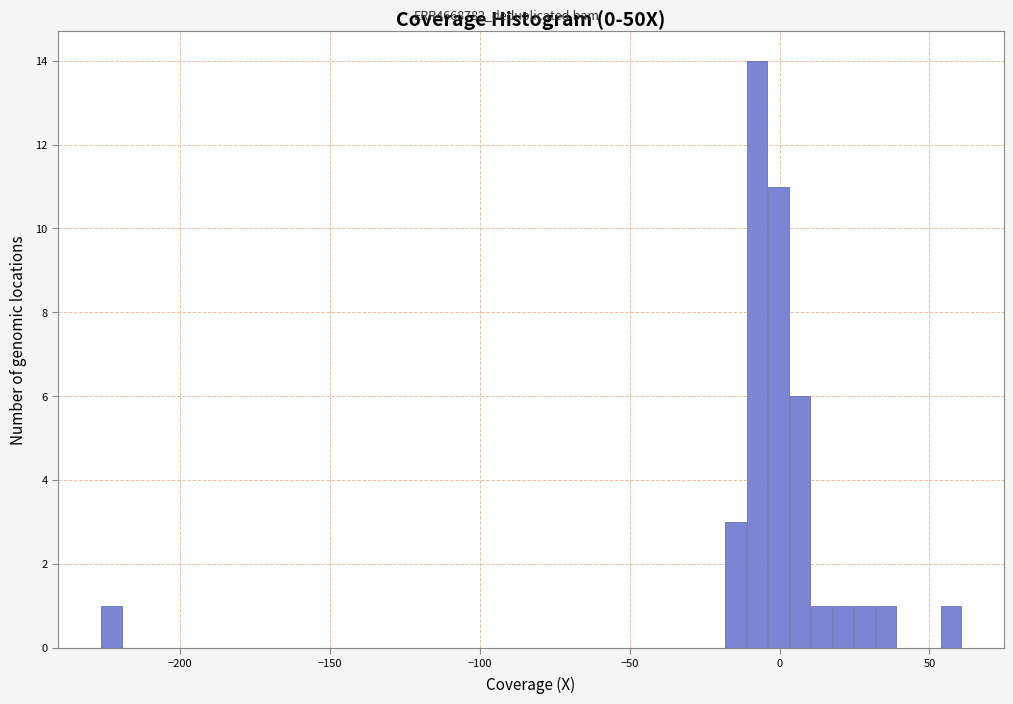

Read against the x-axis, roughly where is the centre of the tallest bar?

-5